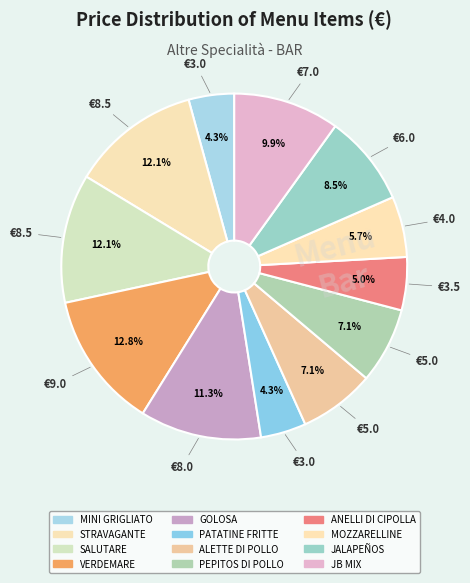

What is the ratio of the value at PATATINE FRITTE to the value at PEPITOS DI POLLO?

0.6